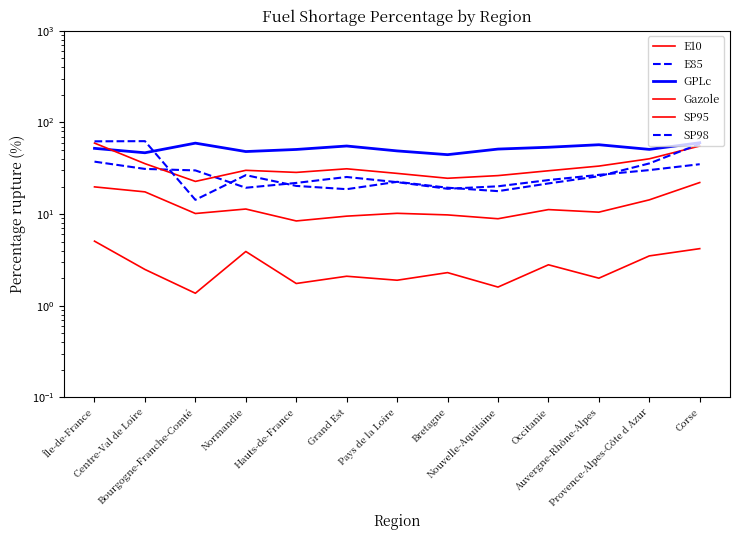

Which category has the highest value across all series?

Centre-Val de Loire